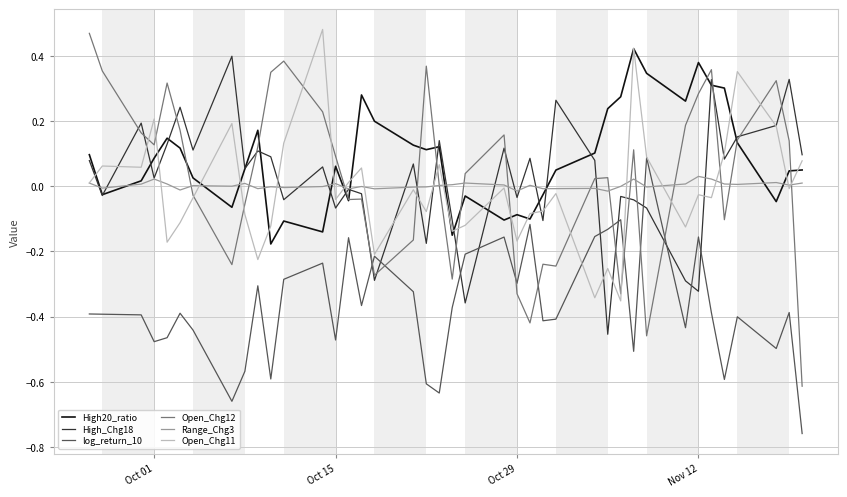

Which series has the largest total across all categories?

High20_ratio